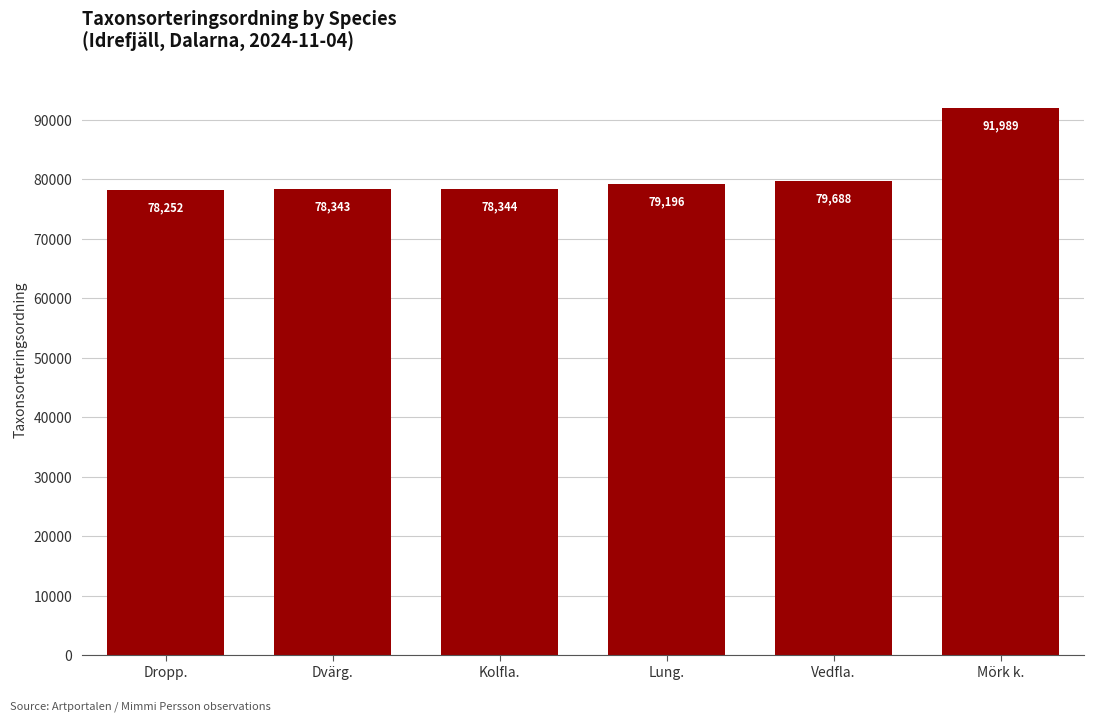

How many data points are less than 79196?

3